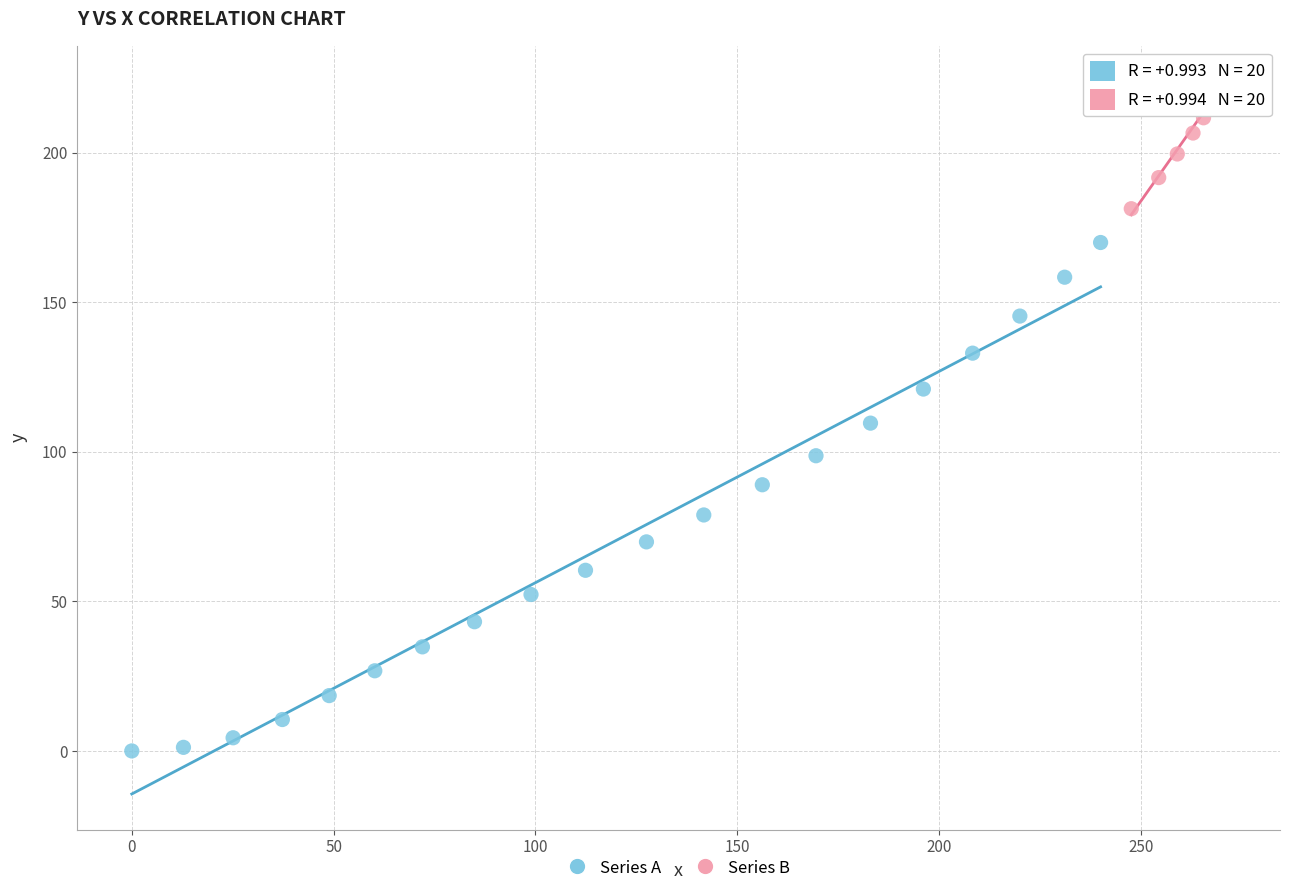

Which series has the largest Y range (max minus min)?

Series A